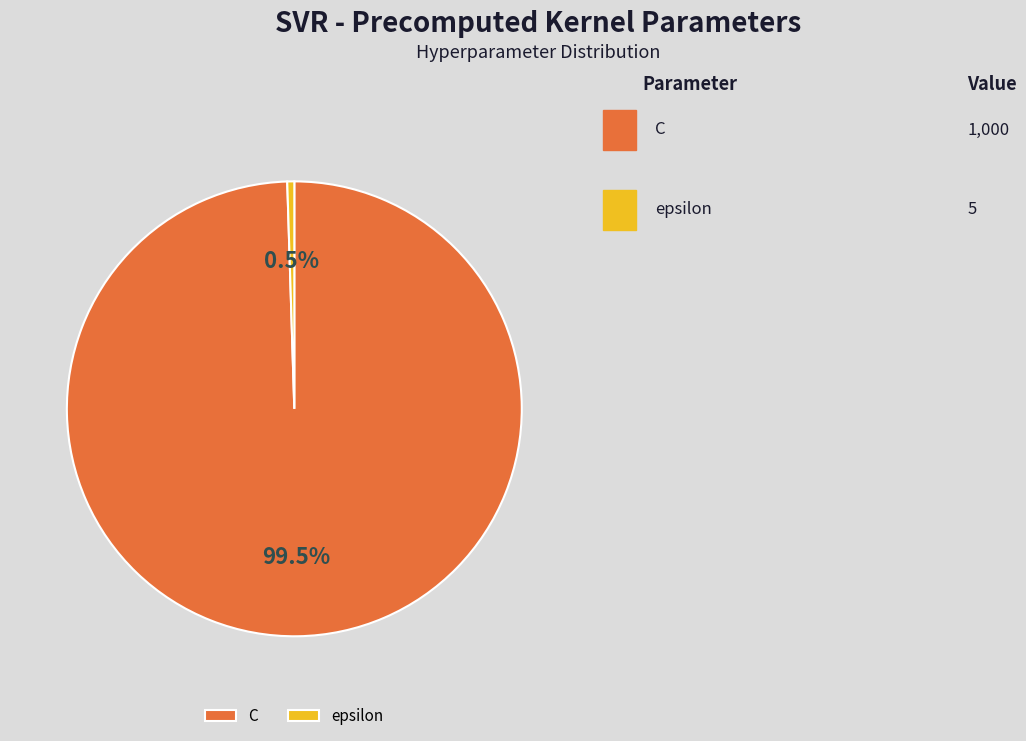

Is there a majority slice in this chart?

Yes